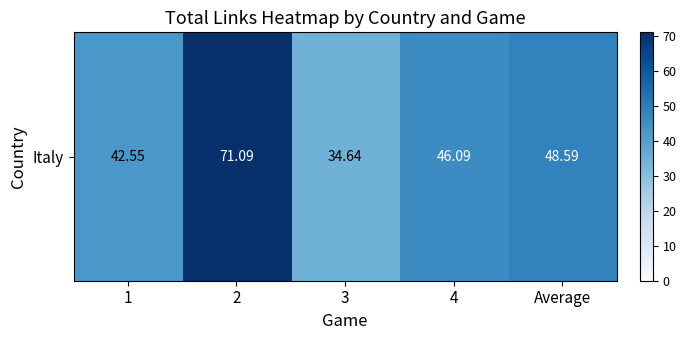

List the labels in order of value, largest first.

2, Average, 4, 1, 3